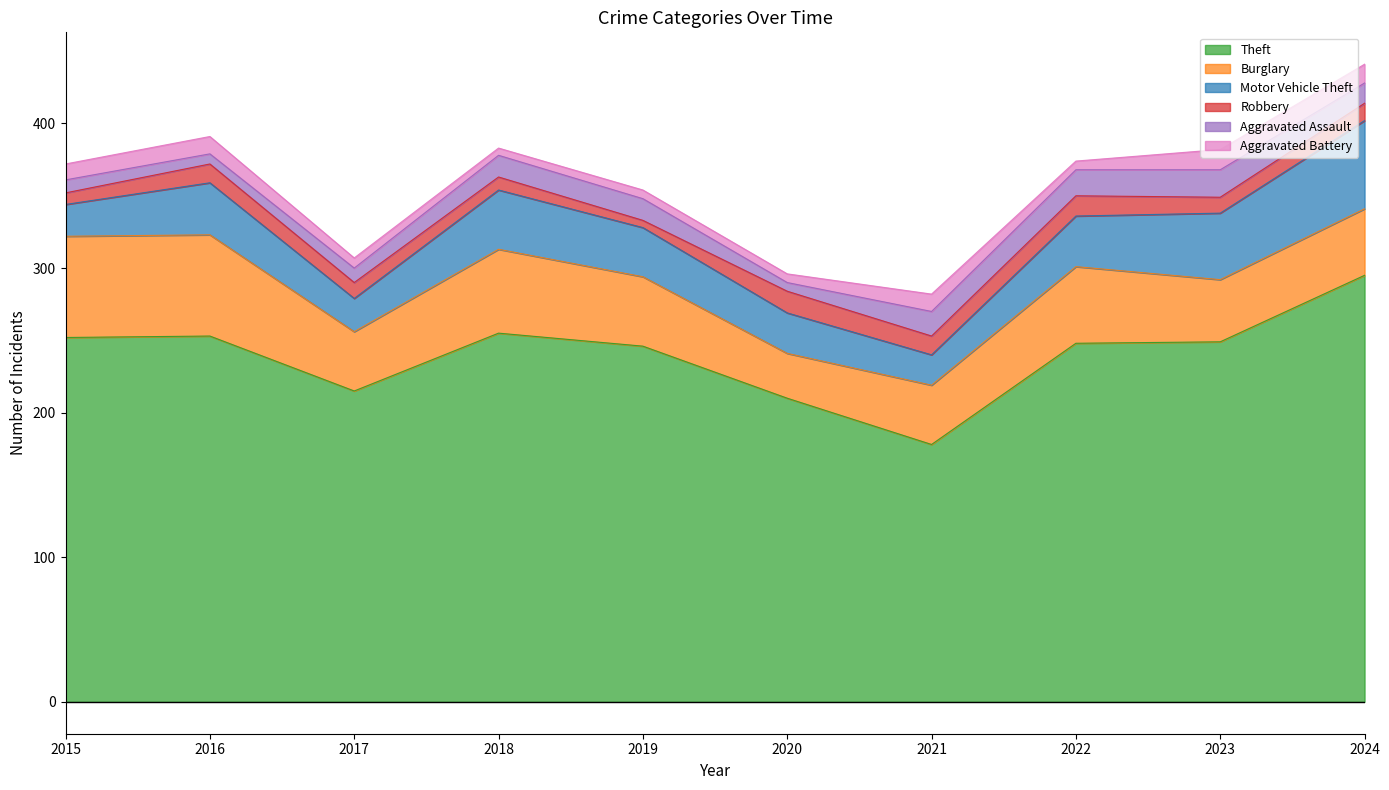

What are all the series names shown in the legend?

Theft, Burglary, Motor Vehicle Theft, Robbery, Aggravated Assault, Aggravated Battery